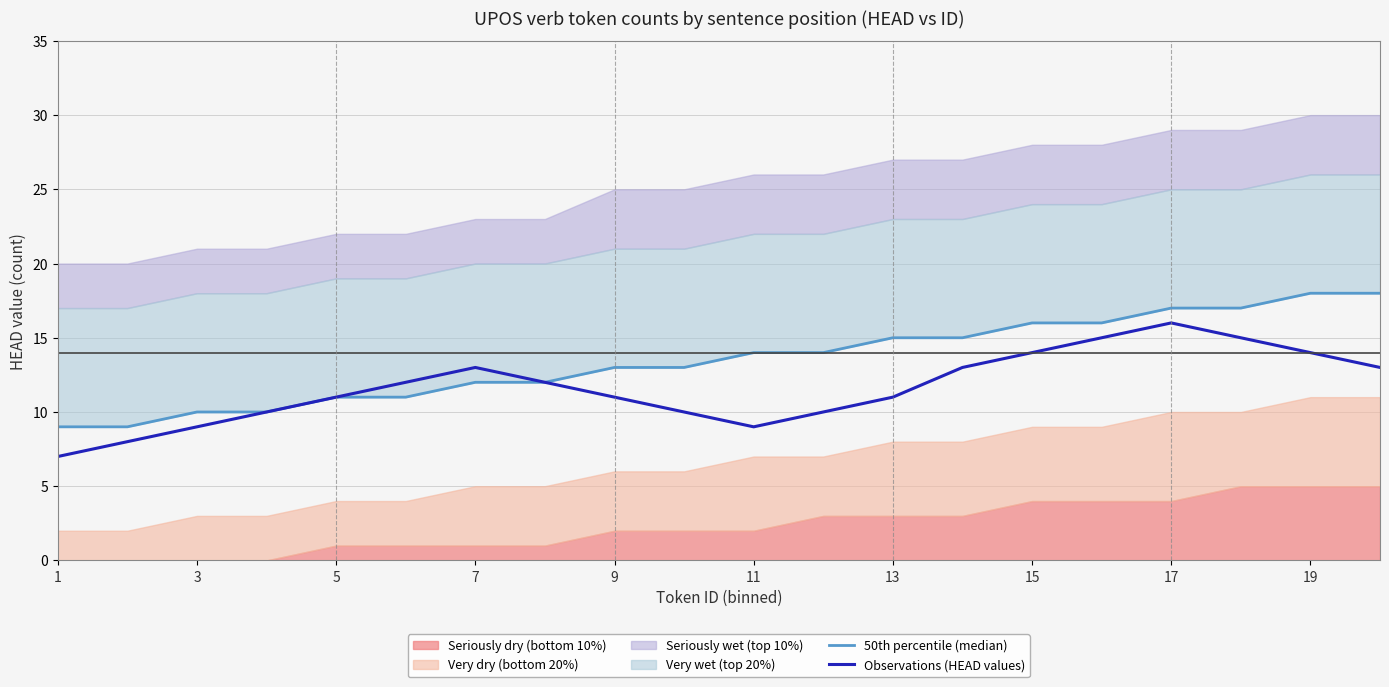

True or false: Observations (HEAD values) has a value of 5 at 11.

False